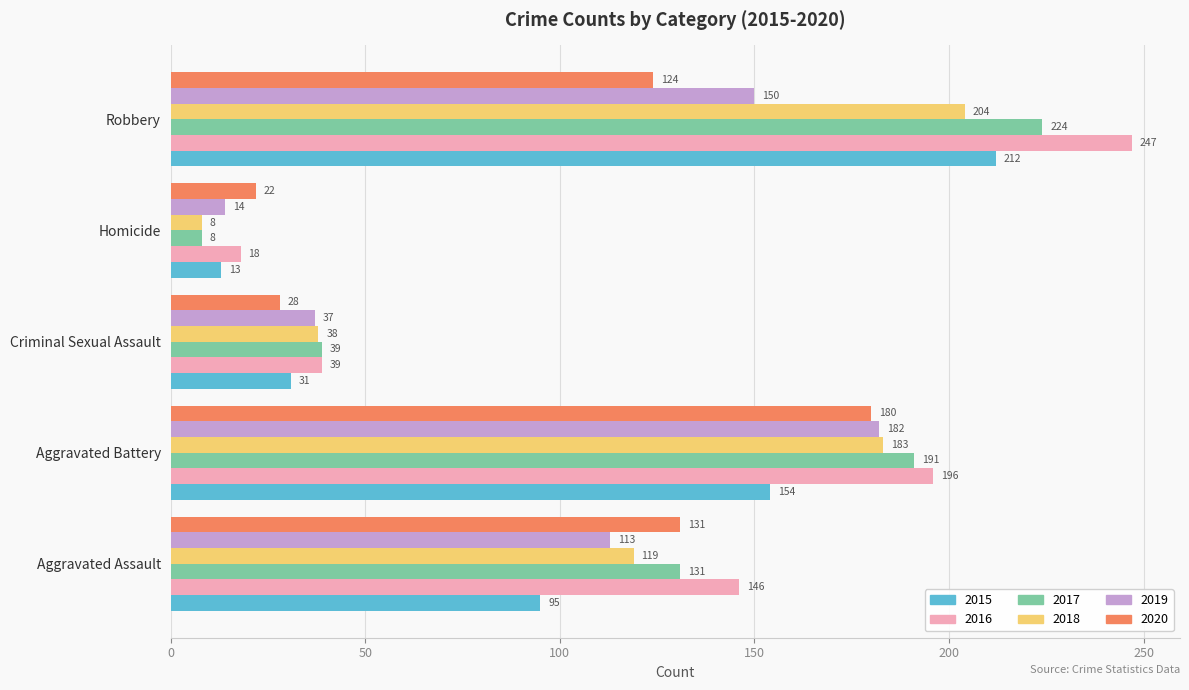

What is the average value of the 2018 series?

110